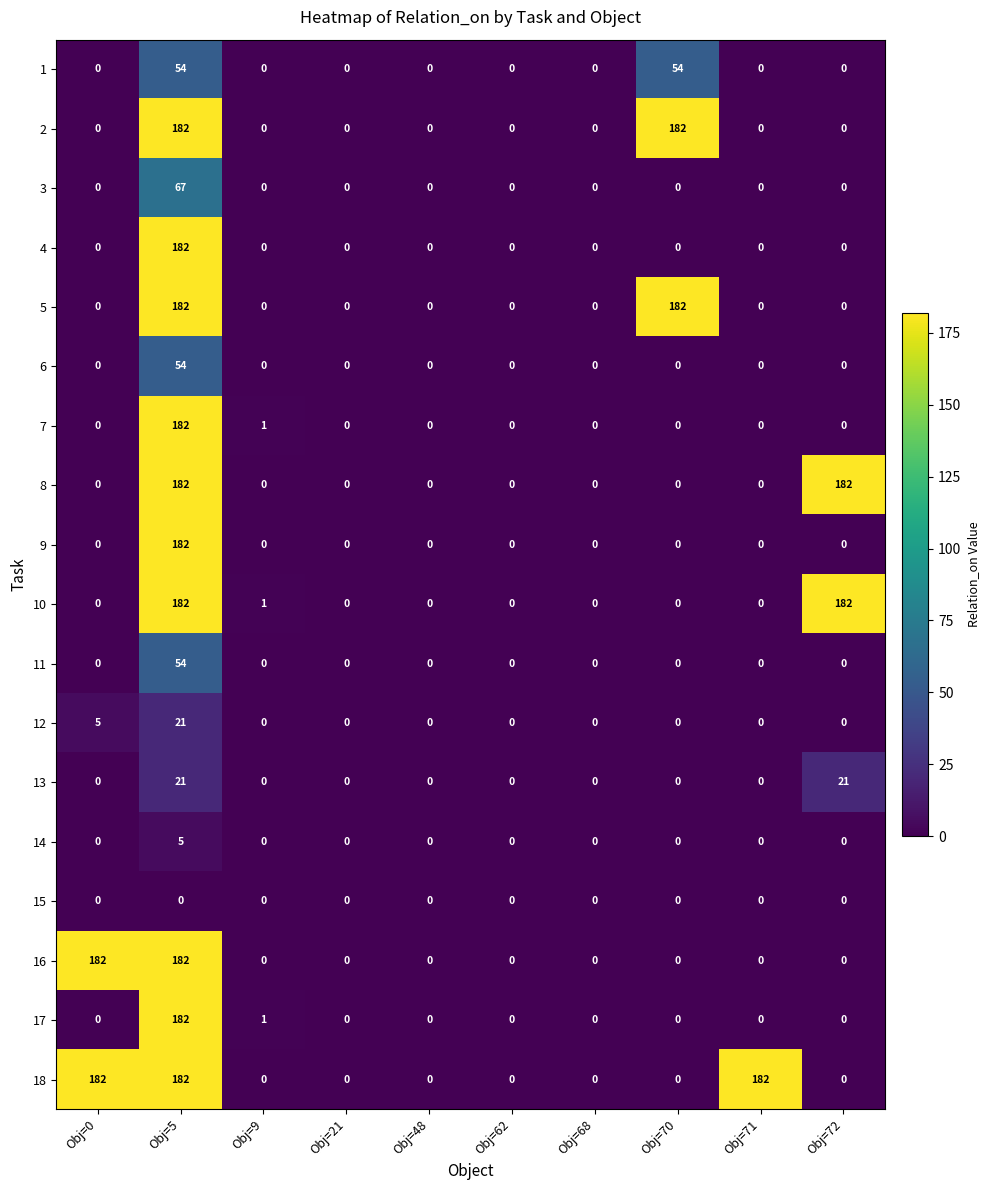

What is the maximum value shown in the chart?

182